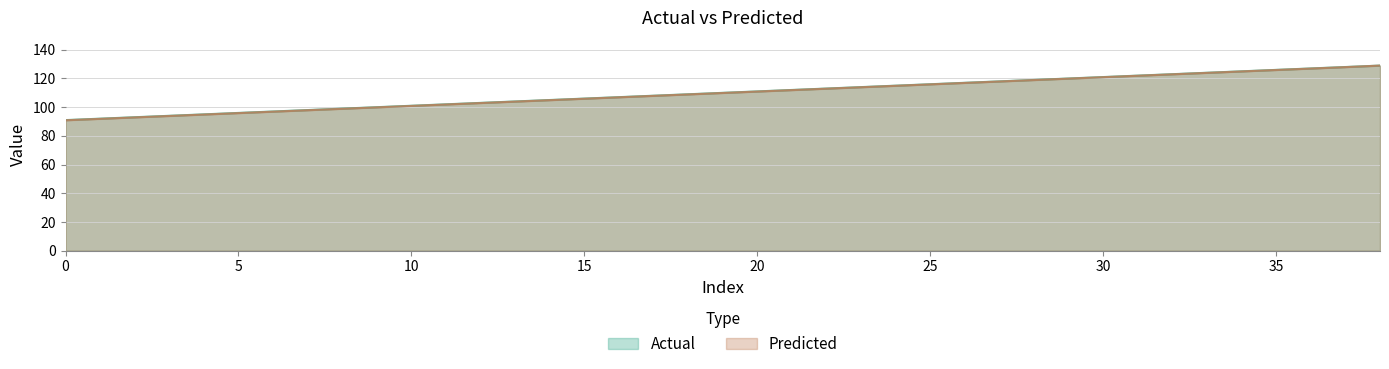

How many values in the Actual series exceed 110?

19